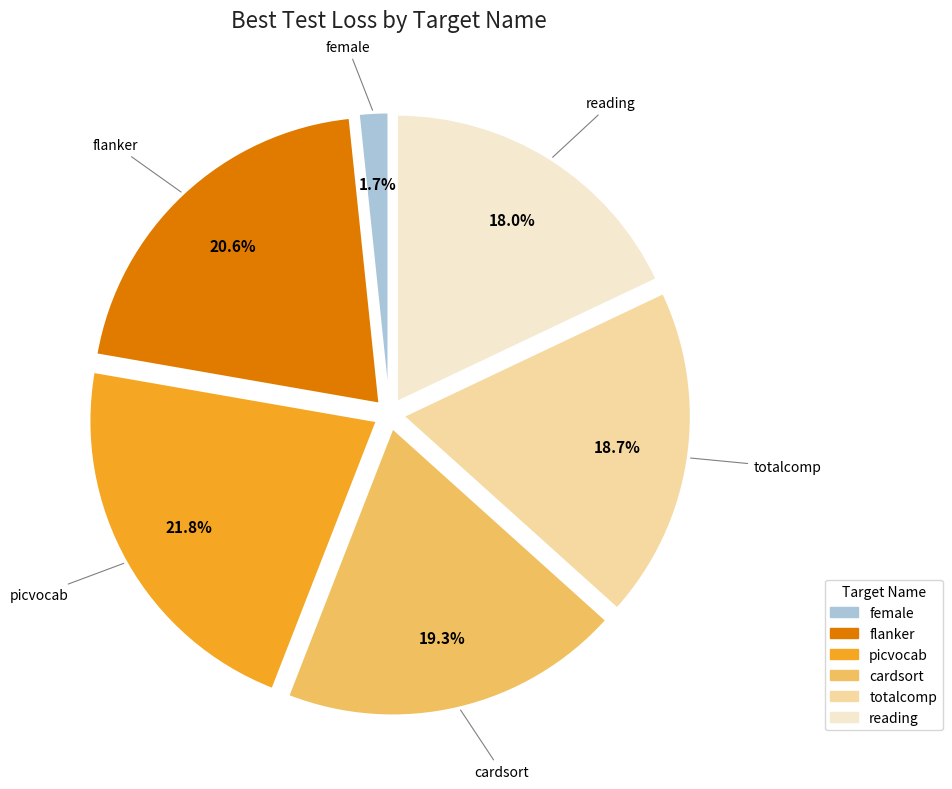

Is there a majority slice in this chart?

No